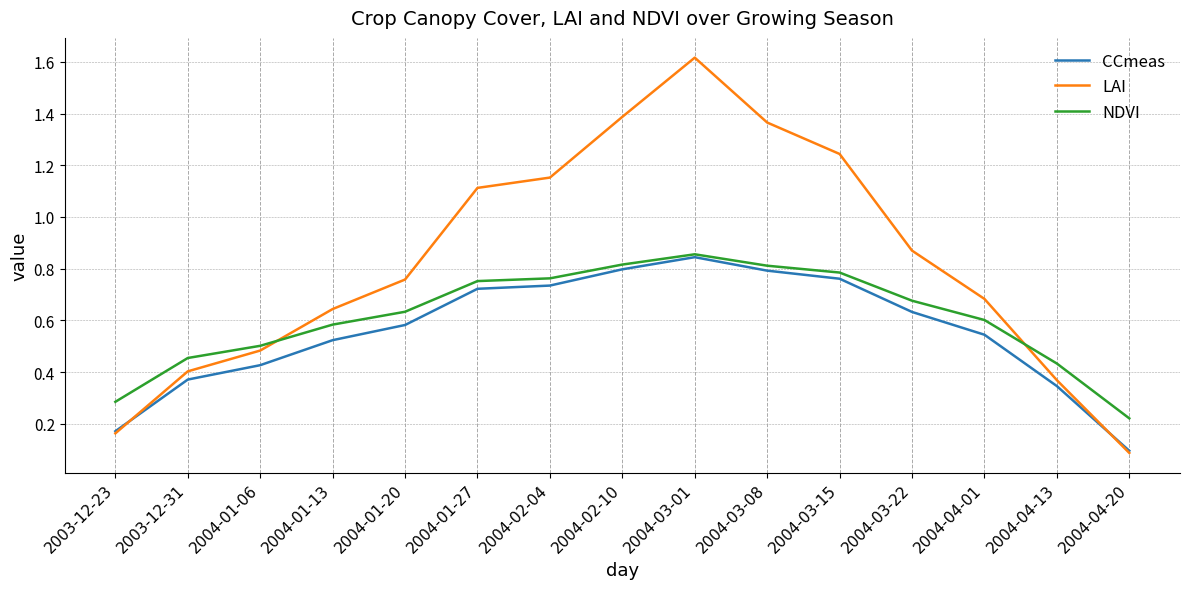

In LAI, how many points are higher than both neighbors (excluding endpoints)?

1